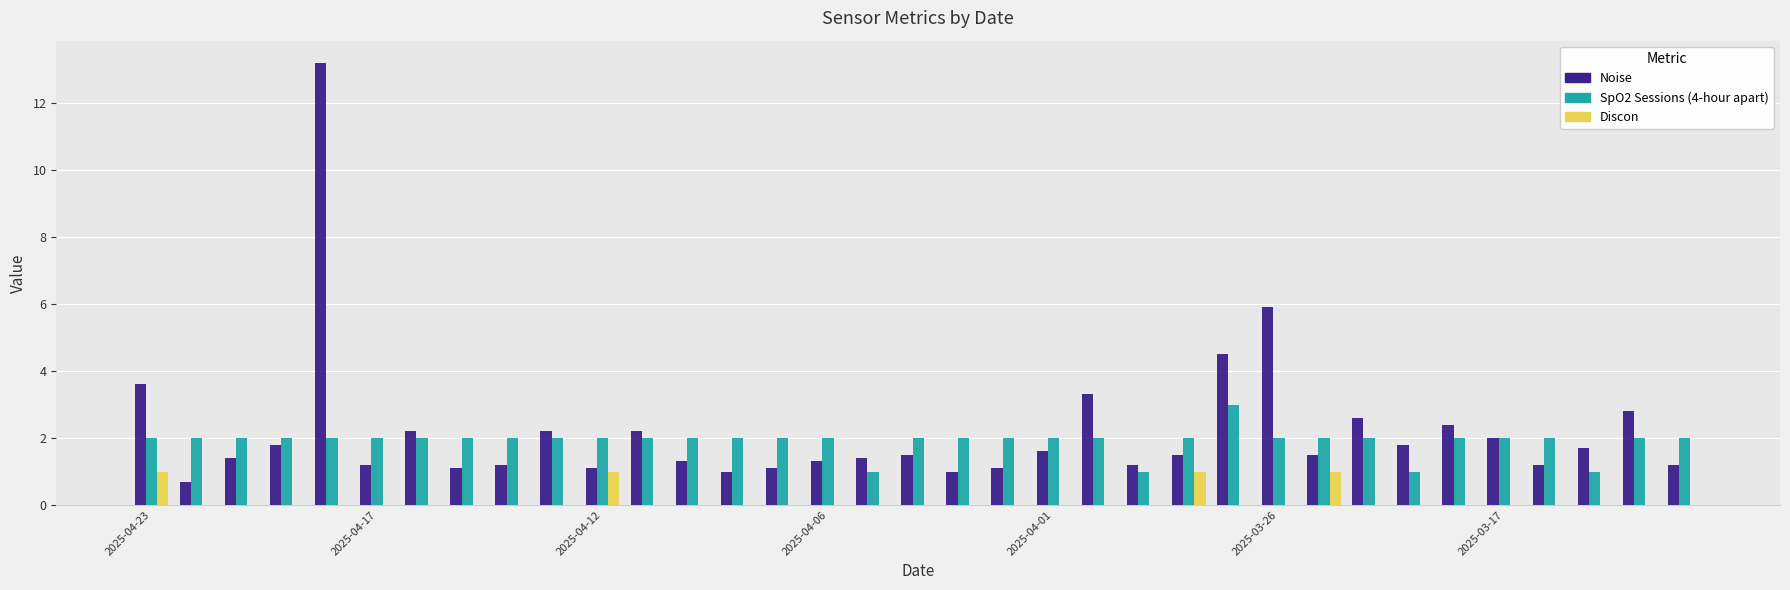

Are the bars horizontal?

No